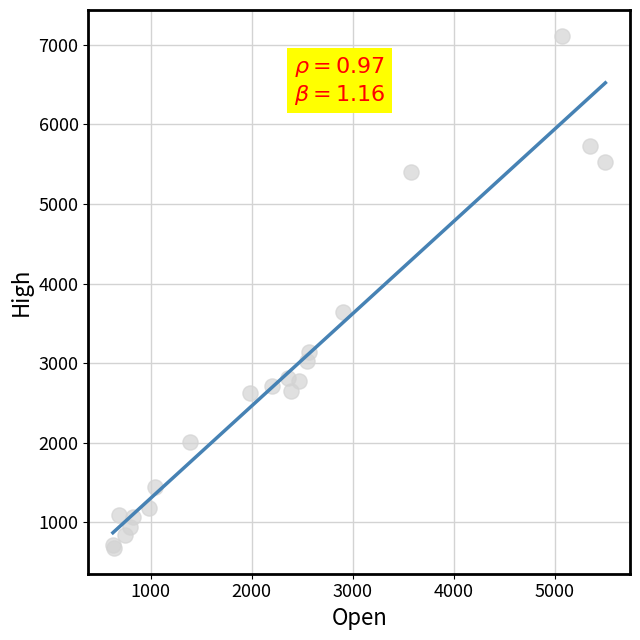

What Y value in the scatter plot is closest to 3896?

3637.9